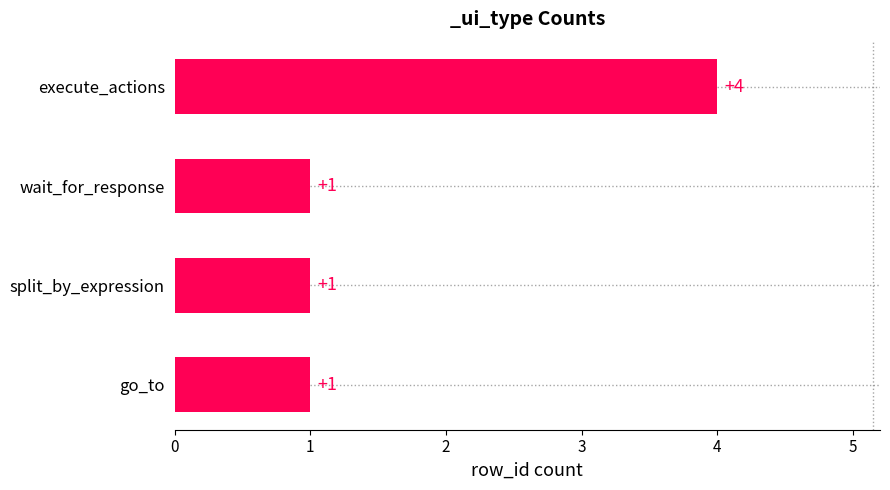

Count the number of data series in this chart.

1